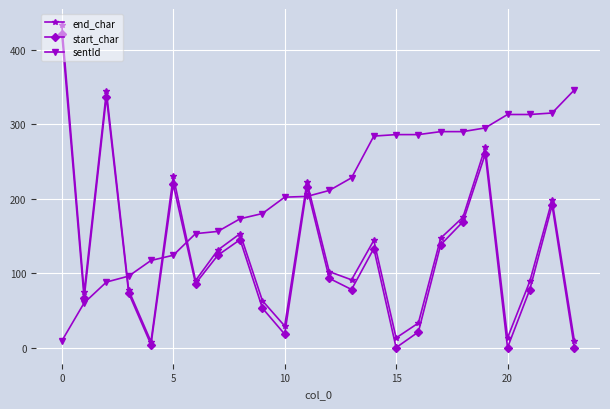

Is this an area chart (filled region under the line)?

No